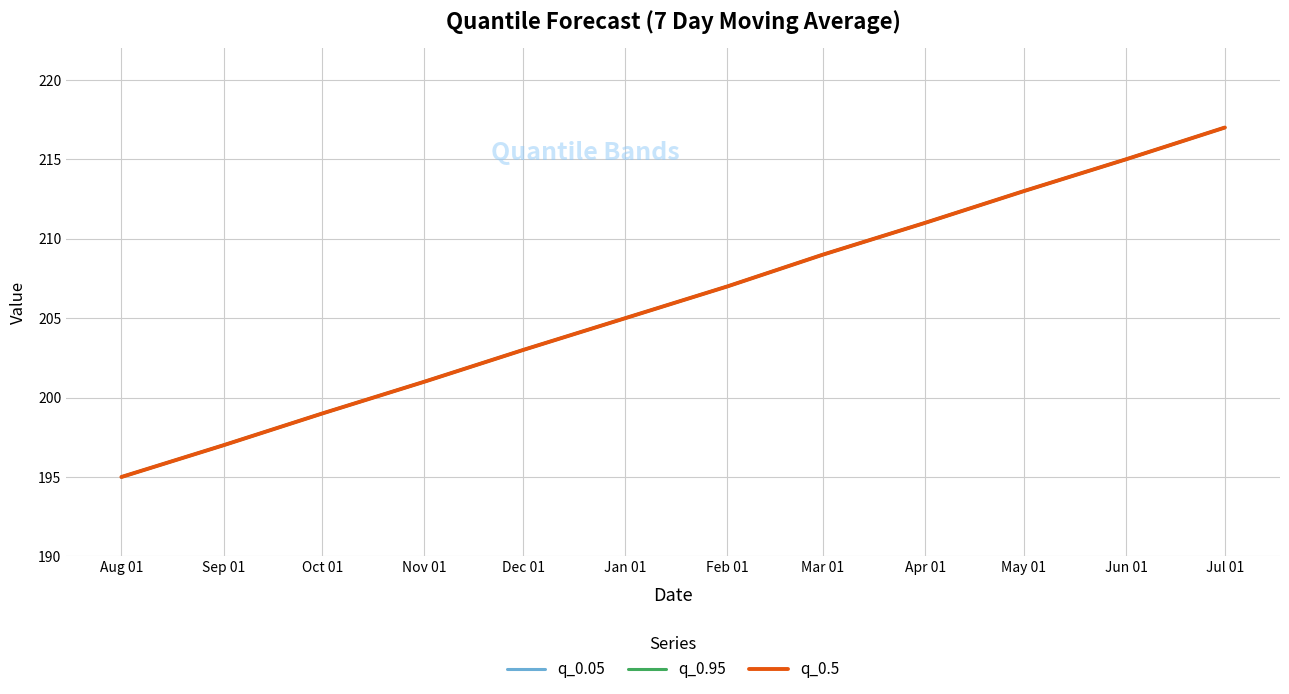

Rank the series at Jan 01 from highest to lowest value.

q_0.05, q_0.95, q_0.5